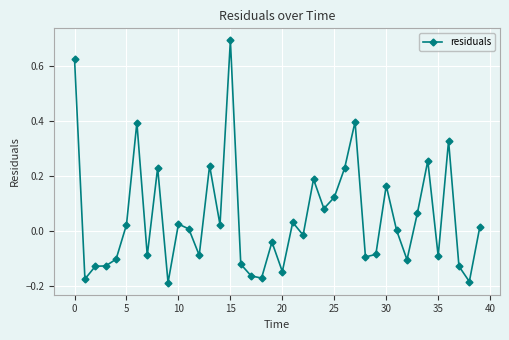

What is the greatest value displayed?

0.7